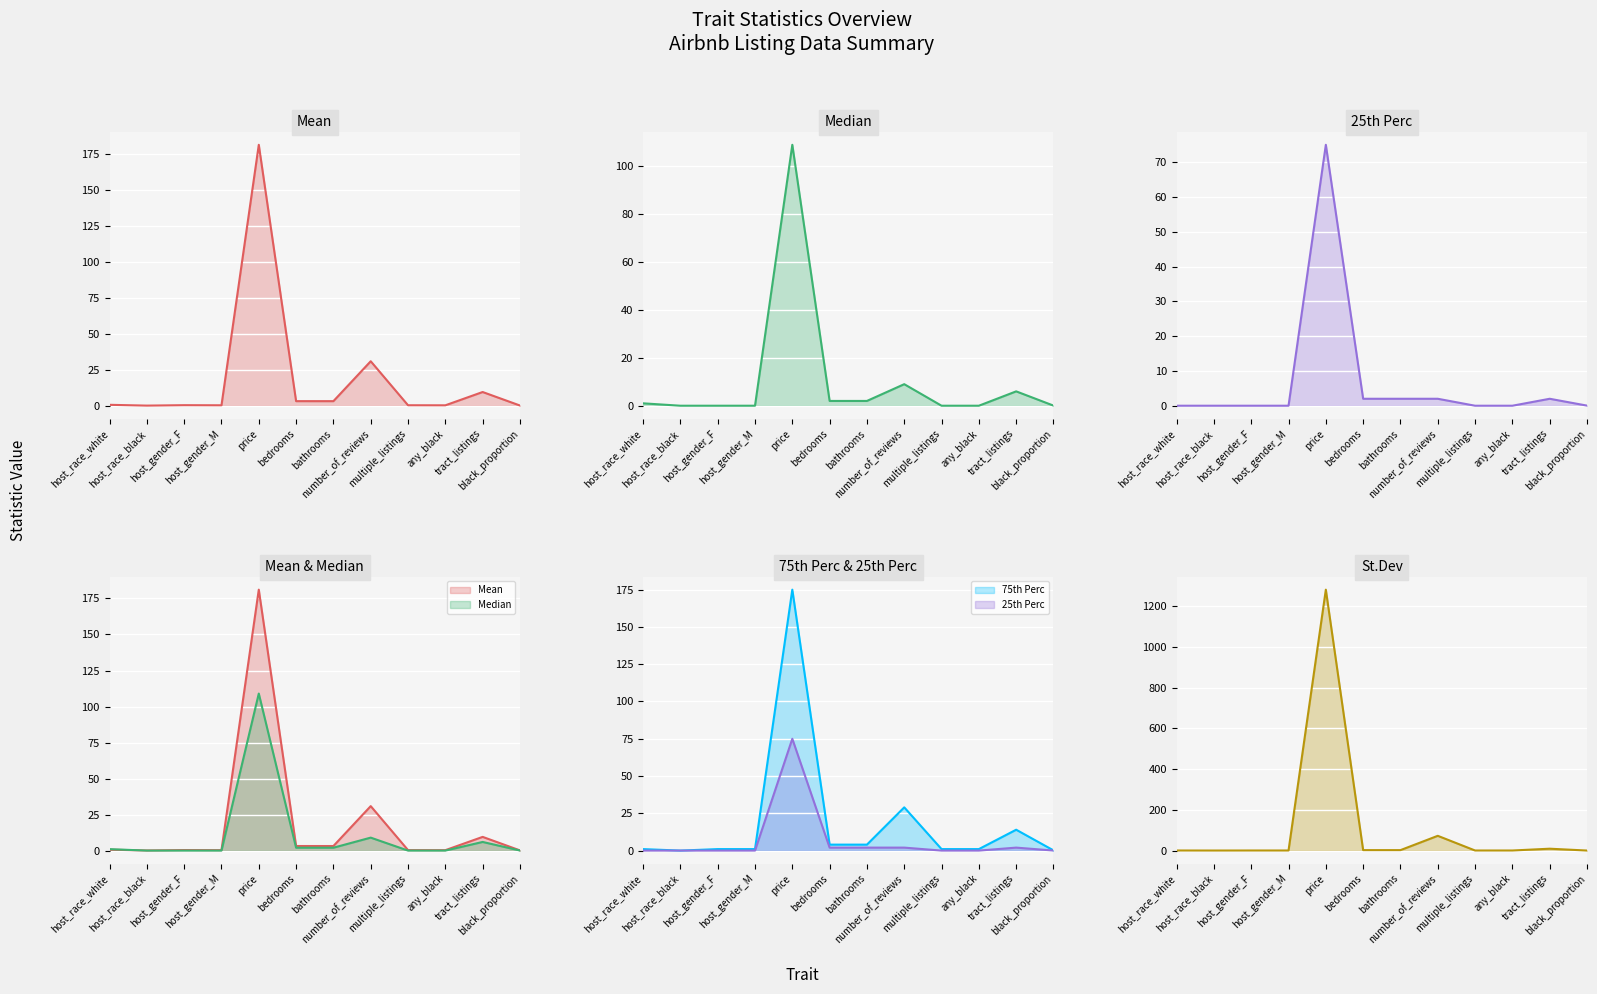

The Median series shows 46.9 at host_gender_M. True or false?

False